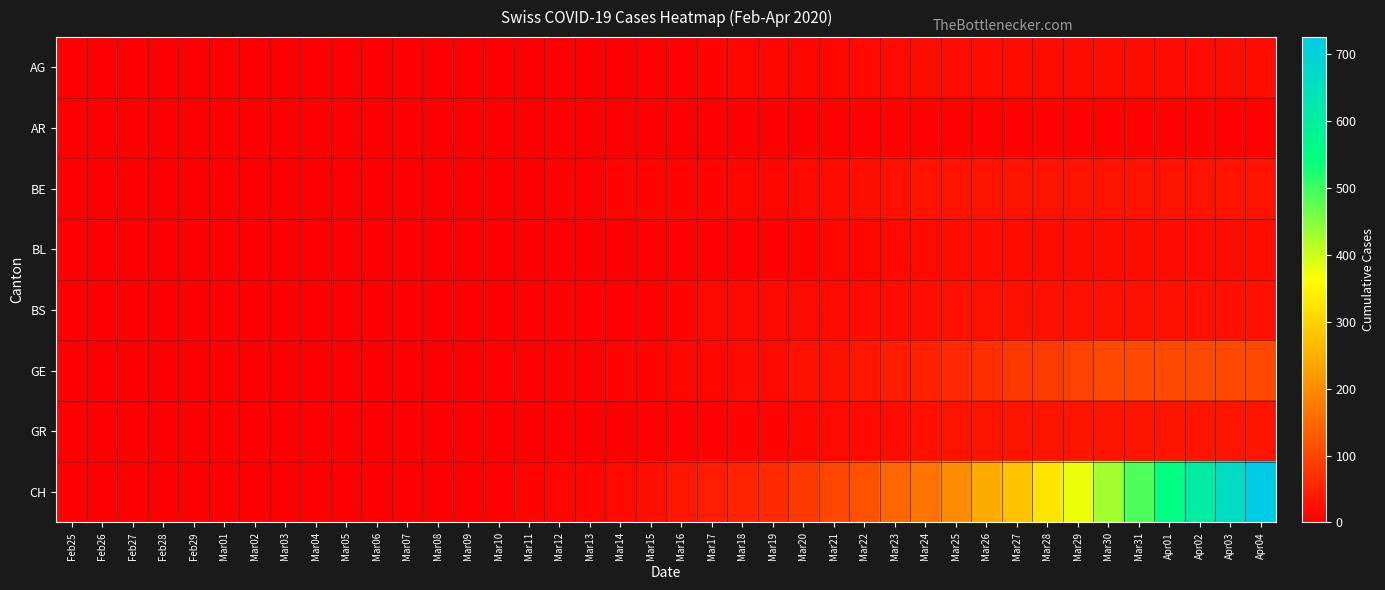

List the series in order of their peak value, lowest first.

AR, AG, BL, BS, BE, GR, GE, CH